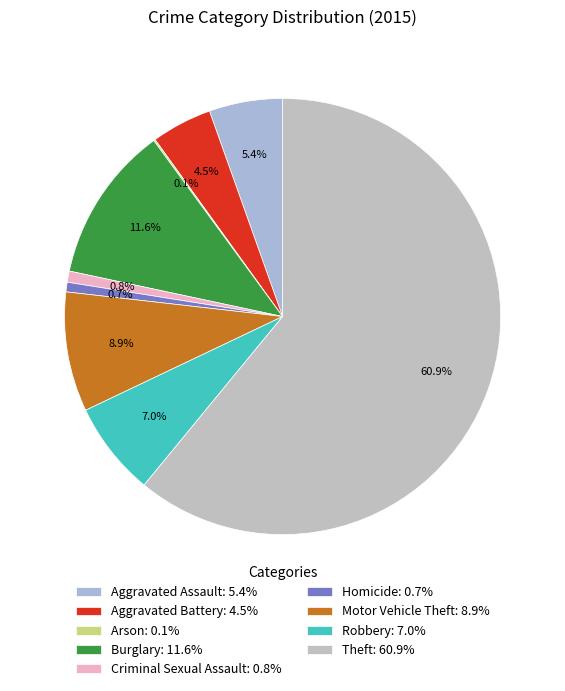

True or false: Robbery accounts for 1% of the total.

False